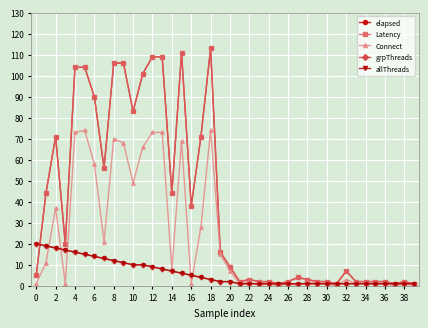

What is the average value of the Connect series?

22